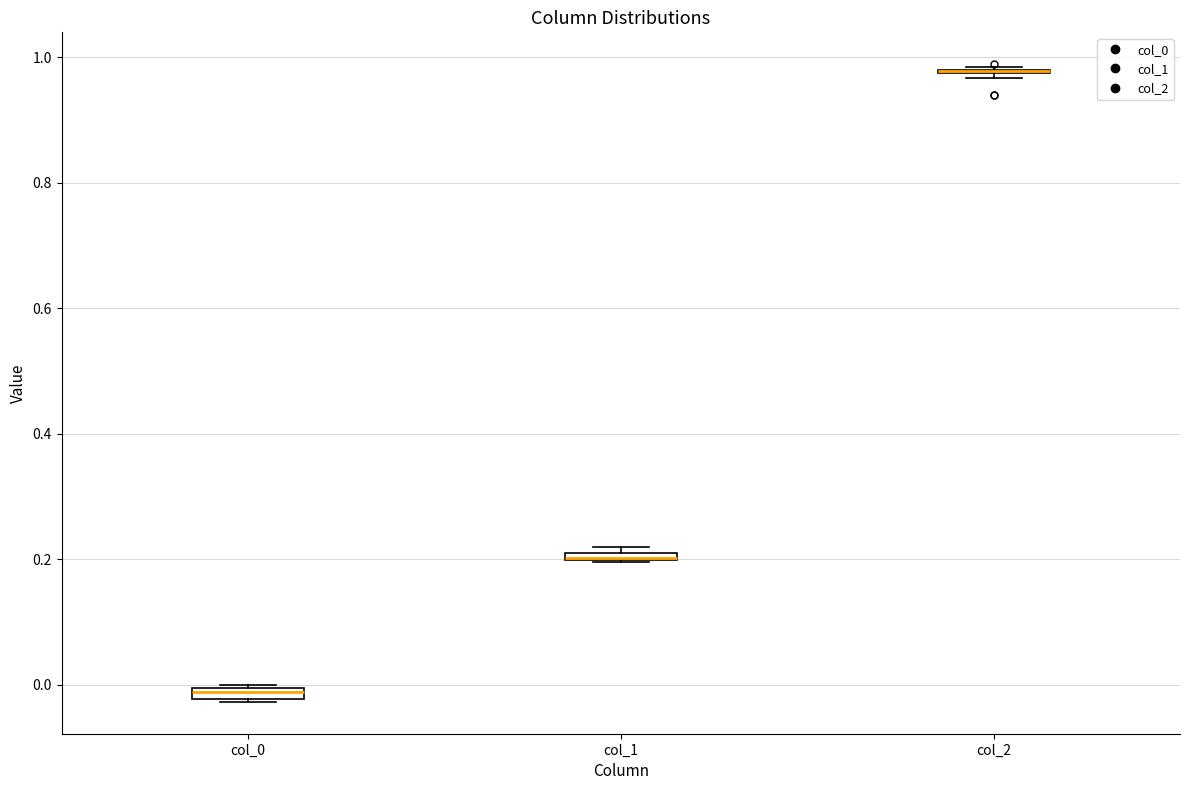

Where is the upper edge of the box for col_1 on the y-axis? The values are not printed on the chart, so give them approximately, as read against the axis.

0.22